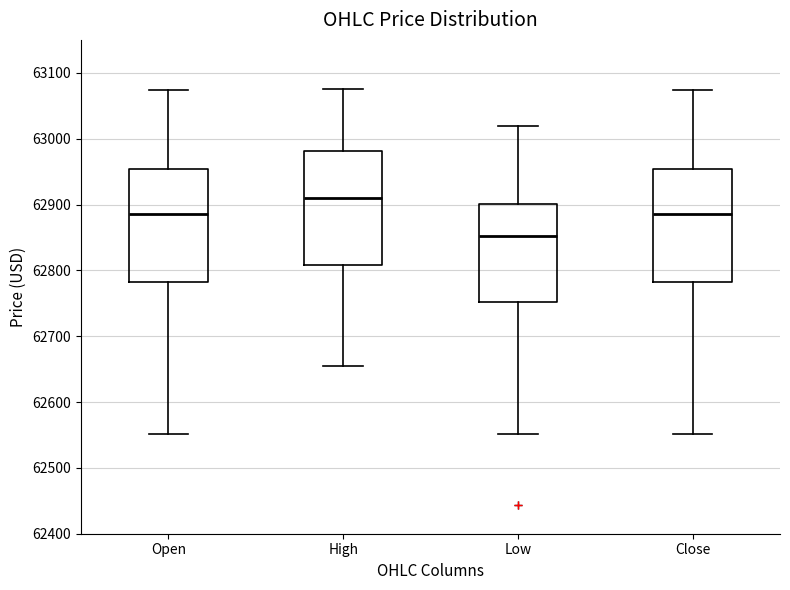

Reading left to right, transcribe this box plot: for each box, give where its median line is, the range the box spans, and where its two whiskers end, as read against the y-axis. The values are not printed on the chart, so give them approximately, as read against the axis.

Open: median 62890, box 62780 to 62950, whiskers 62550 to 63070
High: median 62910, box 62810 to 62980, whiskers 62650 to 63080
Low: median 62850, box 62750 to 62900, whiskers 62550 to 63020
Close: median 62890, box 62780 to 62950, whiskers 62550 to 63070